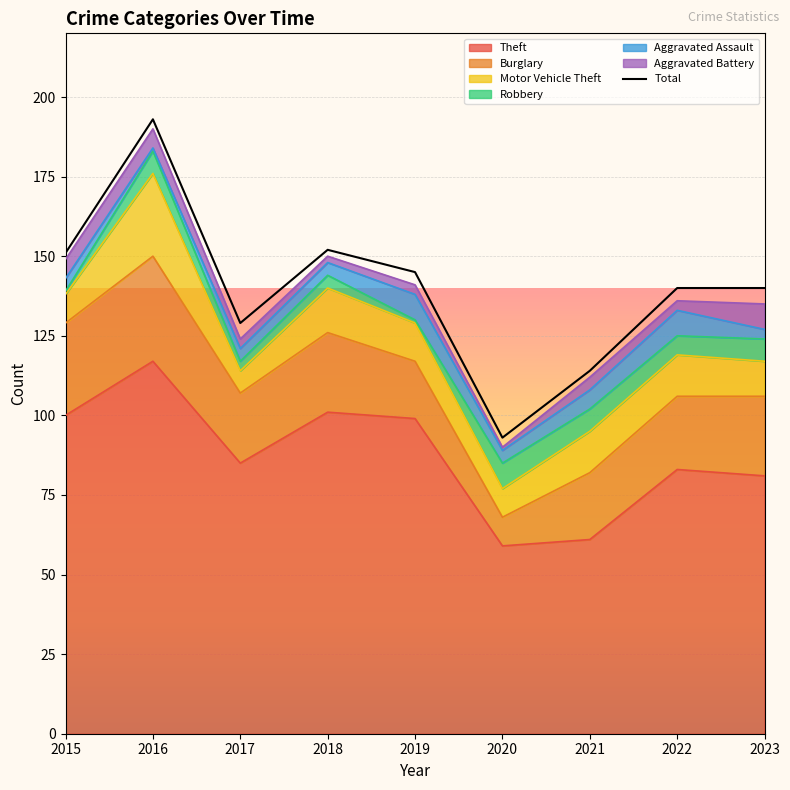

True or false: the data has more than 2 interior local peaks.

False